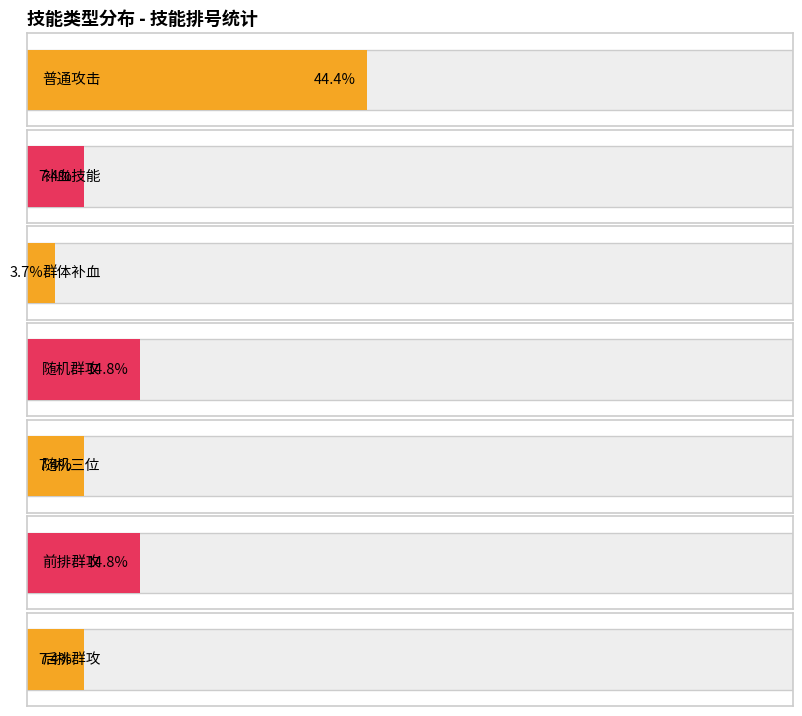

Reading right to left, what are all the values shown in this chart?

后排群攻=2	前排群攻=4	随机三位=2	随机群攻=4	群体补血=1	补血技能=2	普通攻击=12